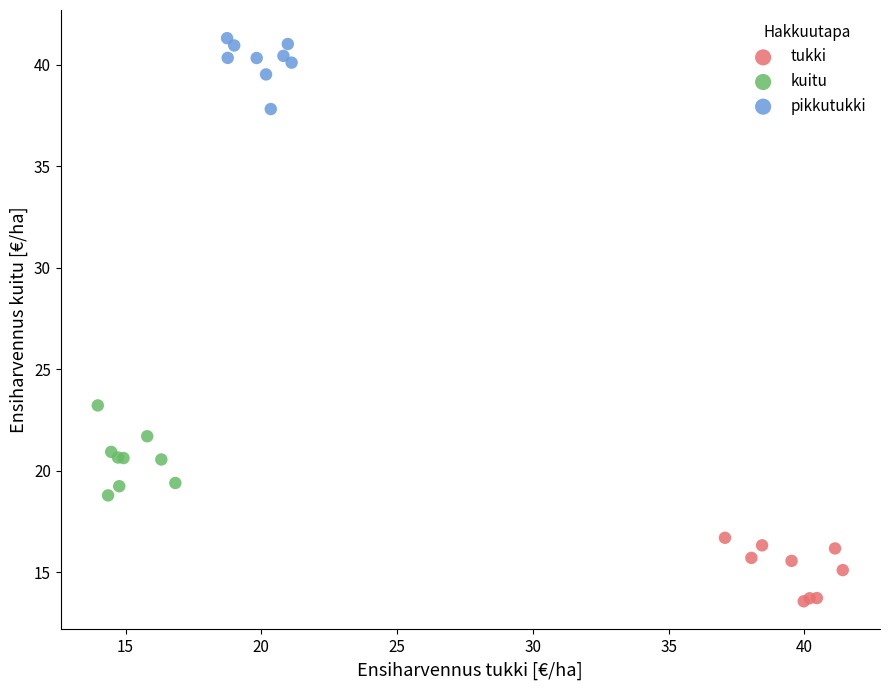

Which series reaches the minimum Y coordinate?

tukki